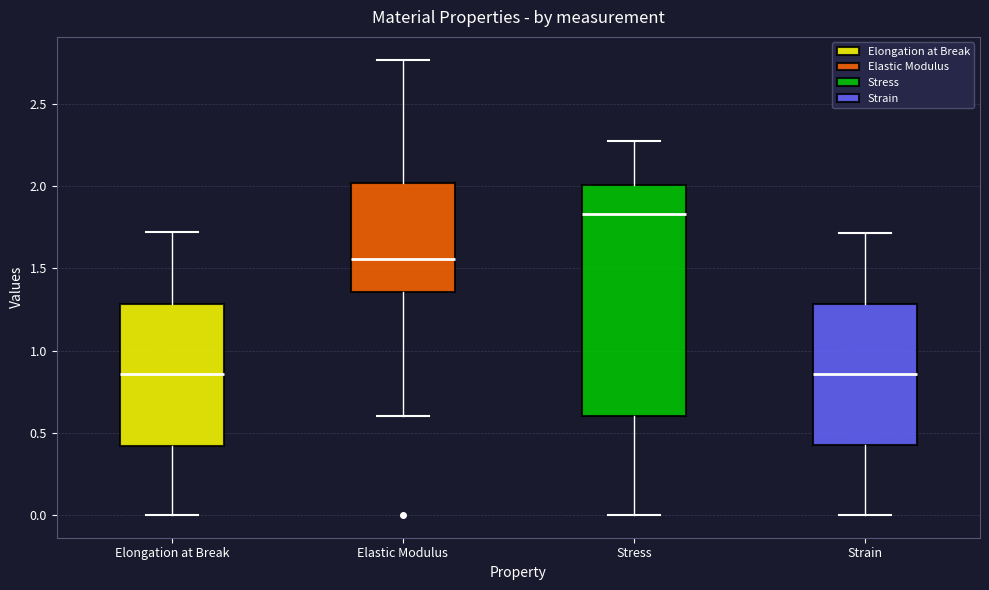

Reading left to right, read every box against the y-axis: the position of its median line, the range the box covers, and the ends of its whiskers. The values are not printed on the chart, so give them approximately, as read against the axis.

Elongation at Break: median 0.85, box 0.40 to 1.30, whiskers 0.00 to 1.70
Elastic Modulus: median 1.55, box 1.35 to 2.00, whiskers 0.60 to 2.75
Stress: median 1.85, box 0.60 to 2.00, whiskers 0.00 to 2.30
Strain: median 0.85, box 0.40 to 1.30, whiskers 0.00 to 1.70